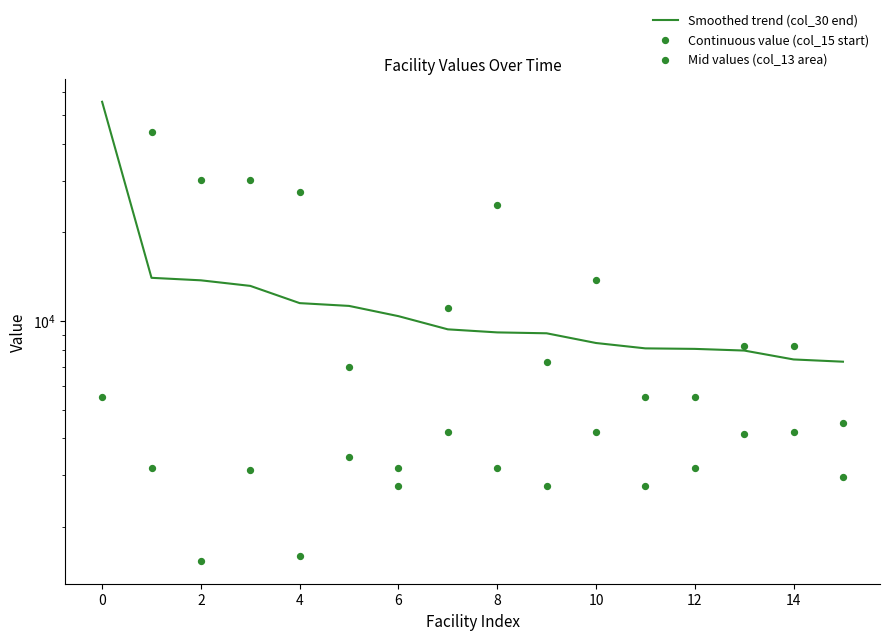

Which series contains the lowest Y value?

Mid values (col_13 area)